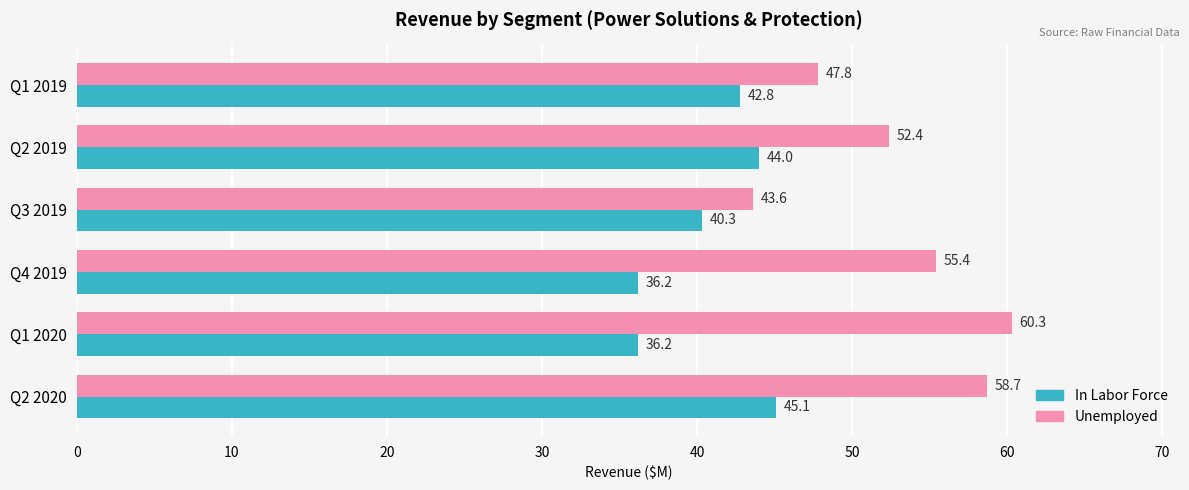

True or false: In Labor Force has a value of 64.5 at Q1 2020.

False